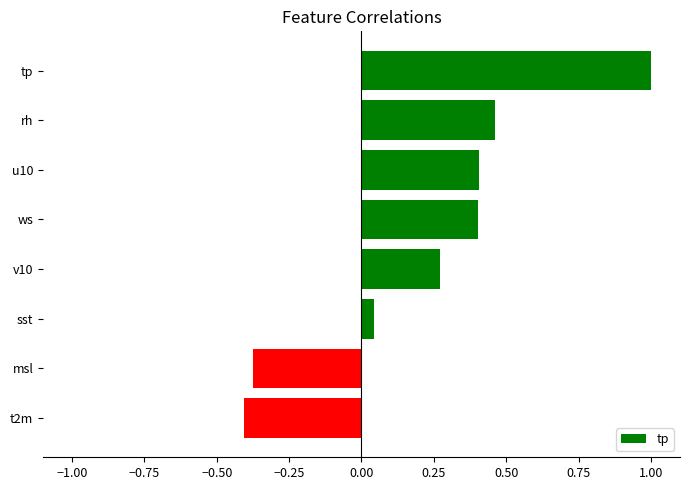

Between ws and t2m, which is larger?

ws